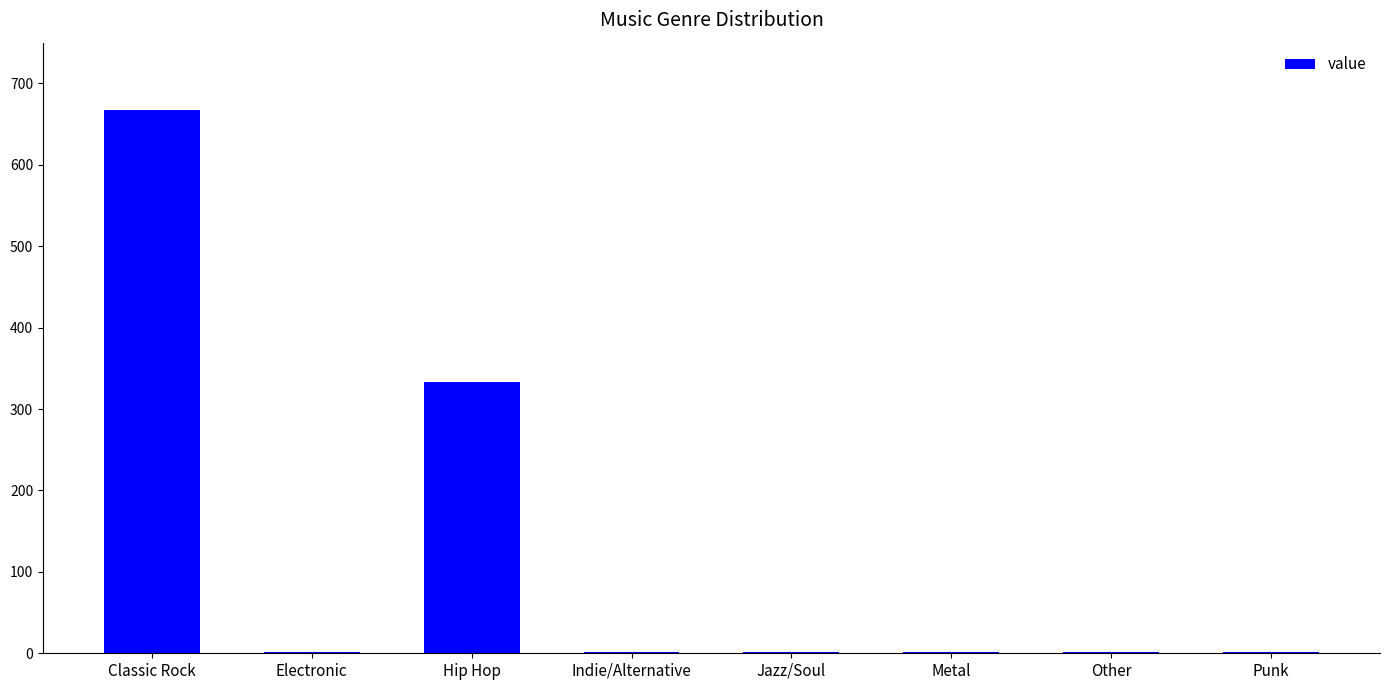

Approximately how many times larger is the value at Metal compared to Punk?

1.0